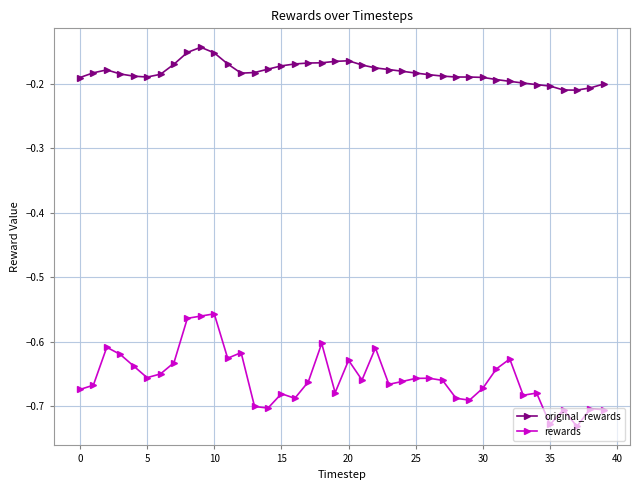

Which series has the widest spread of values?

rewards